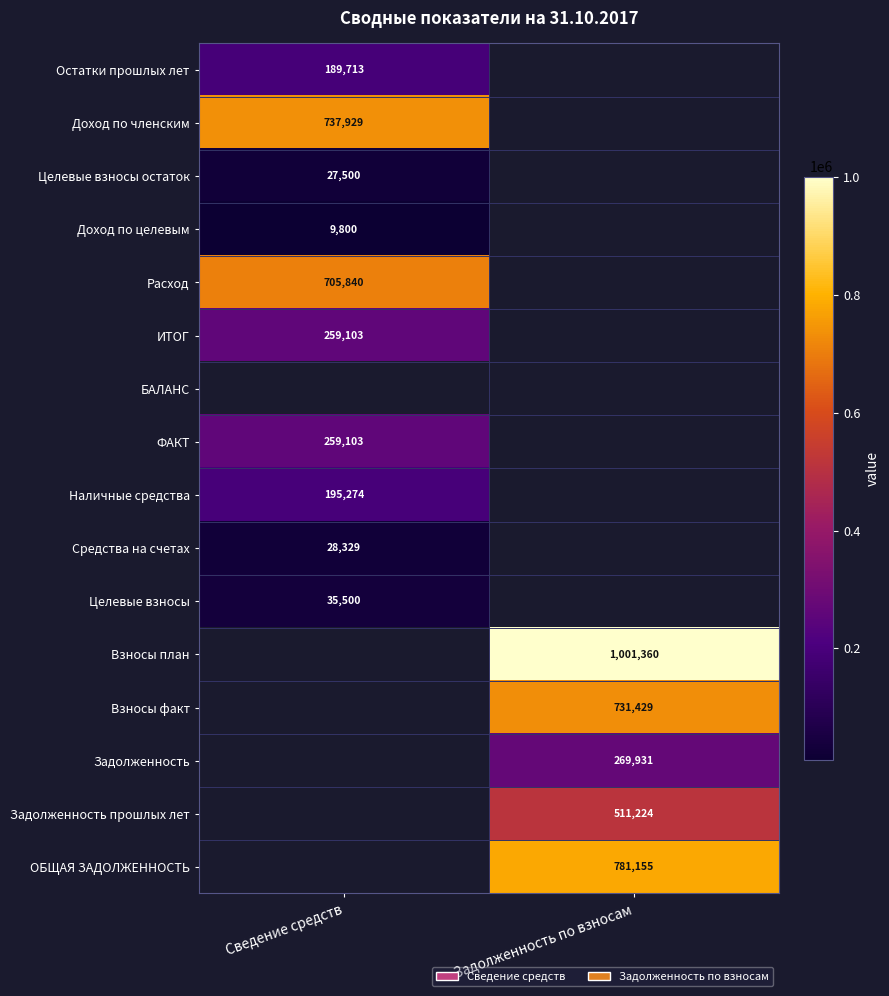

Which category has the lowest value in the ИТОГ series?

Сведение средств